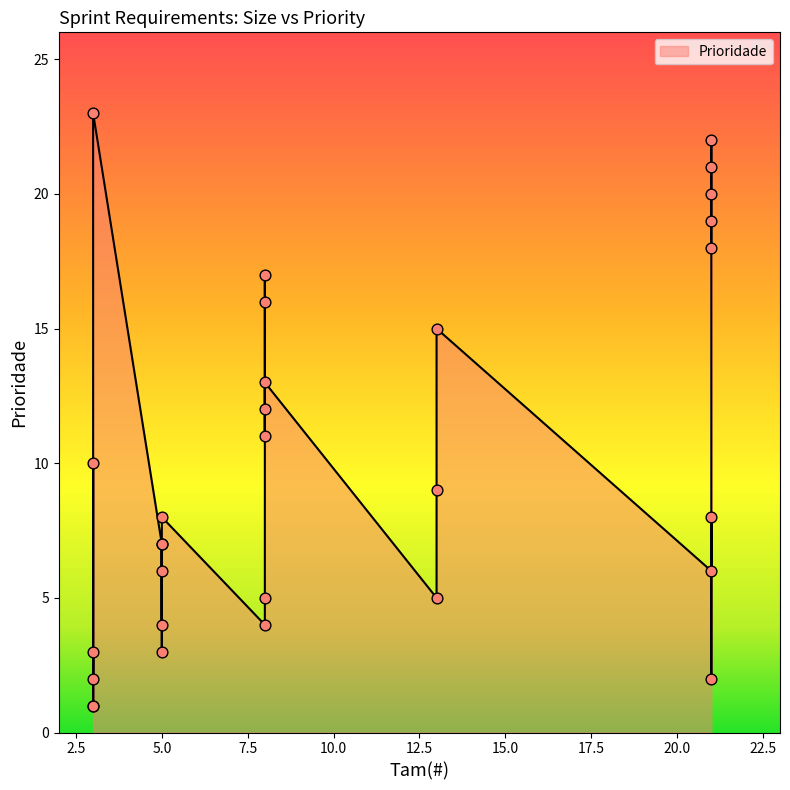

What is the change in value from 21 to 5?

-2